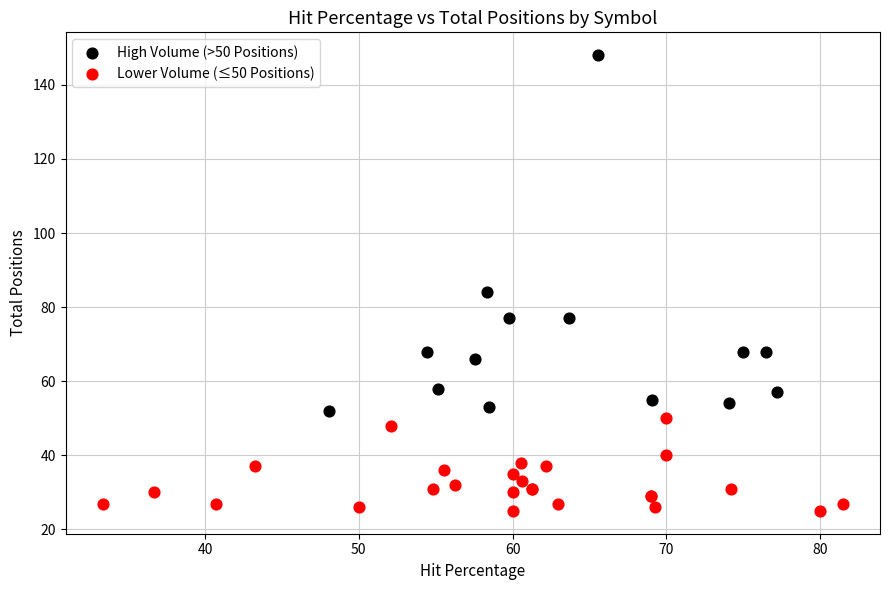

Which series reaches the maximum Y coordinate?

High Volume (>50 Positions)